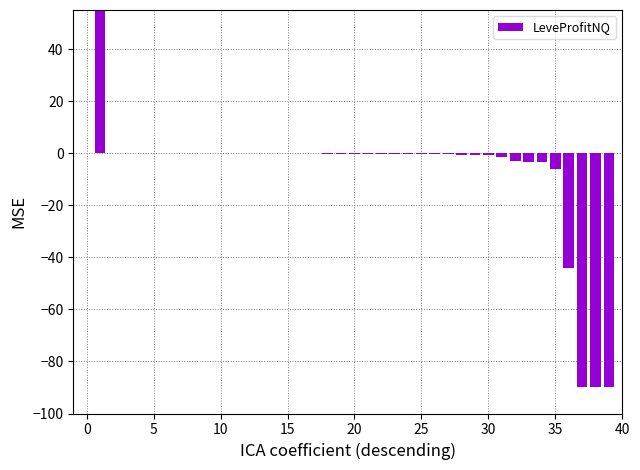

At which label is the value closest to -16?

35